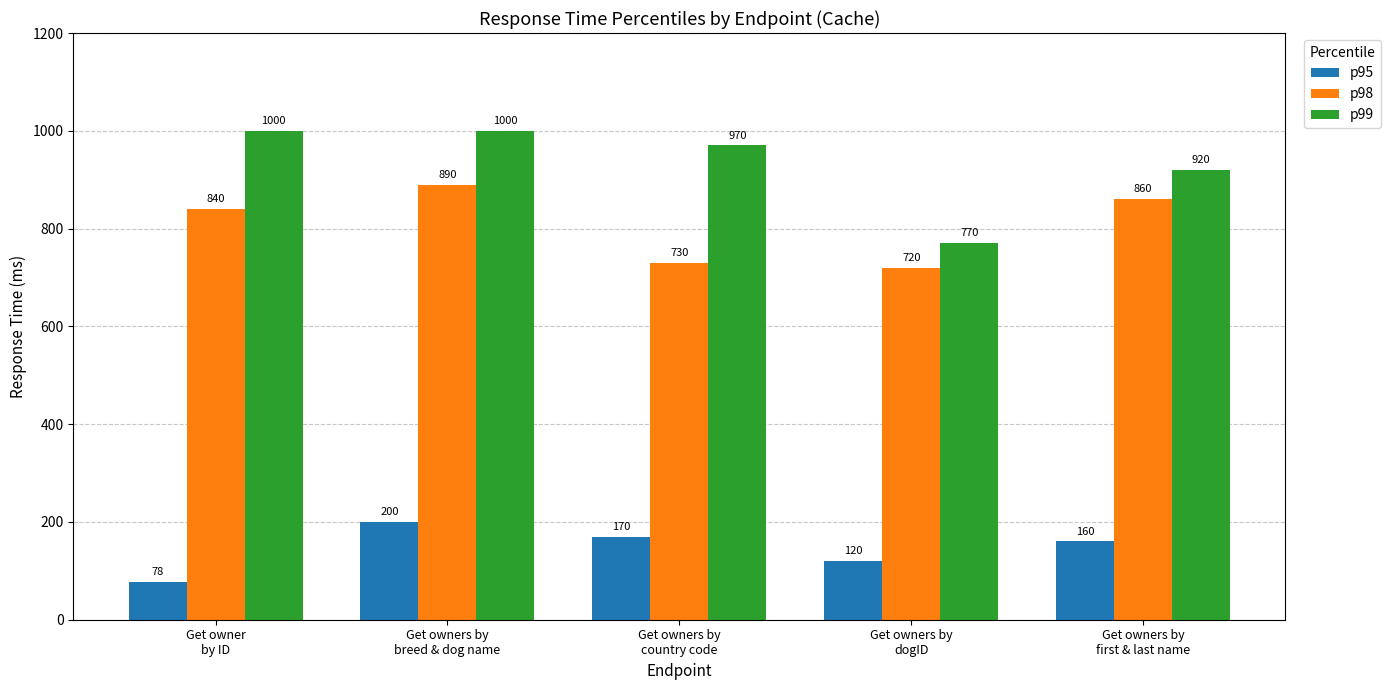

What is the approximate value of p99 at Get owners by
first & last name?

920